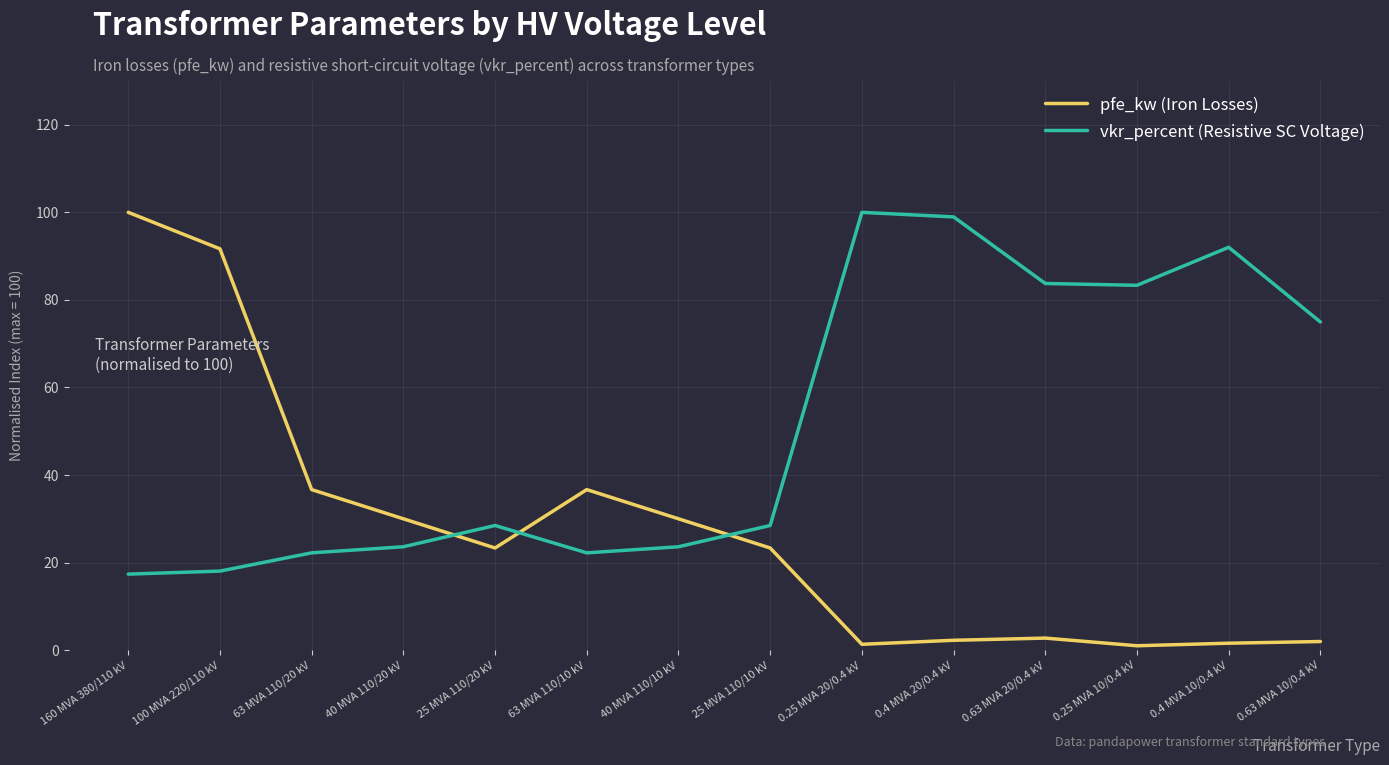

At which category does vkr_percent (Resistive SC Voltage) reach its first local peak?

25 MVA 110/20 kV